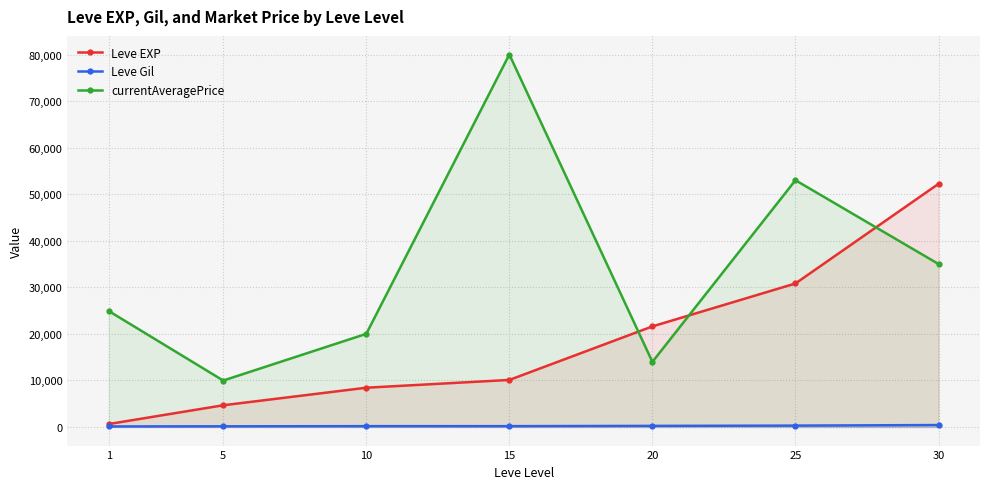

What is the sum of the currentAveragePrice values at 30 and 1?

59900